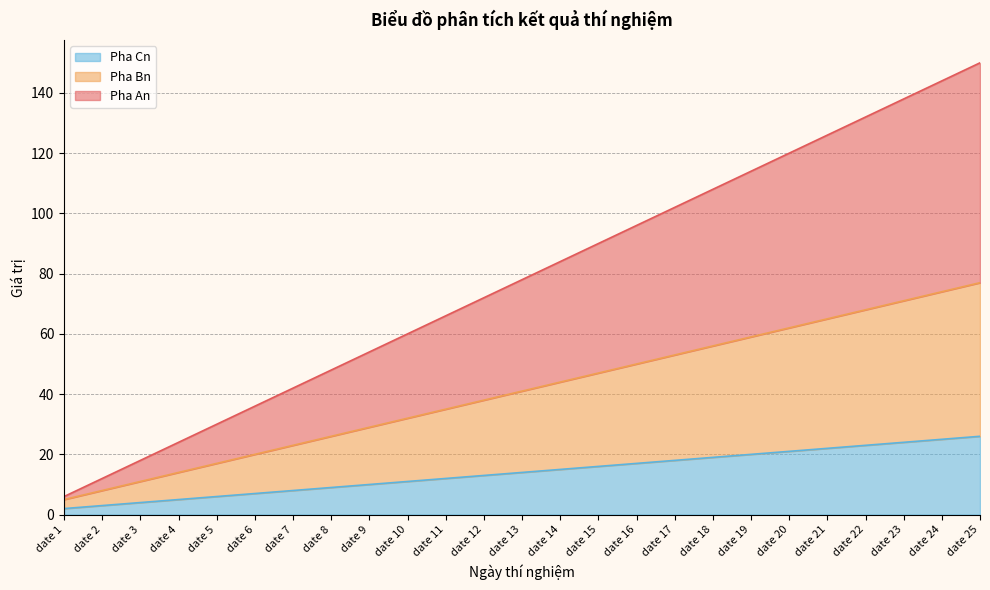

Is it true that Pha Cn equals 9 at date 8?

True